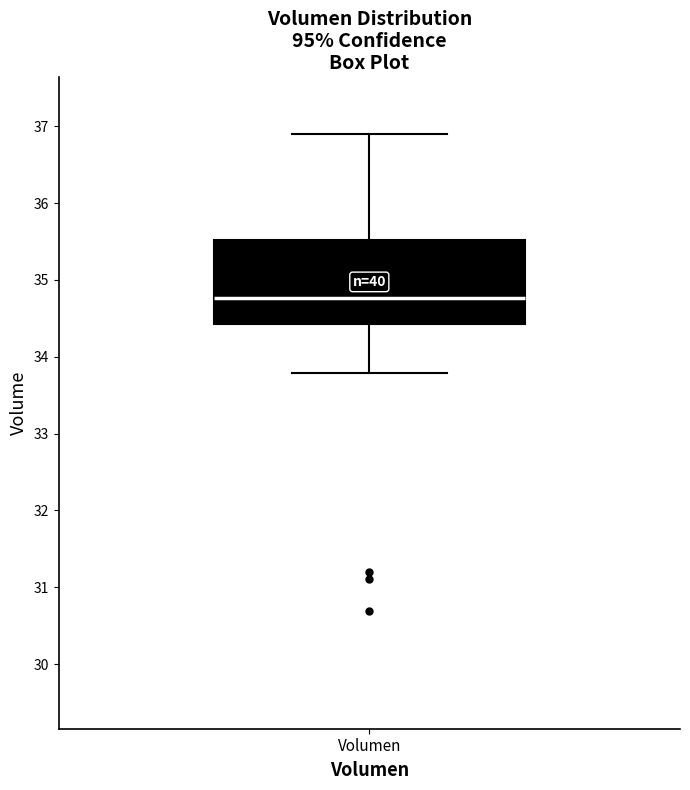

Read this box plot against the y-axis: the position of the median line, the range covered by the box, and the ends of both whiskers. The values are not printed on the chart, so give them approximately, as read against the axis.

median 34.8, box 34.4 to 35.5, whiskers 33.8 to 36.9